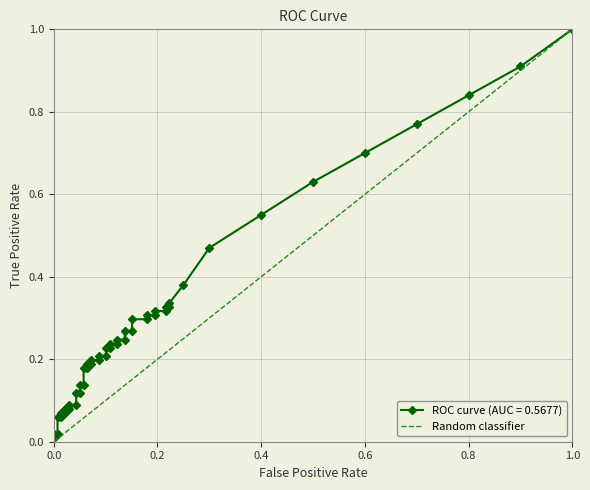

Does the chart have visible grid lines?

Yes